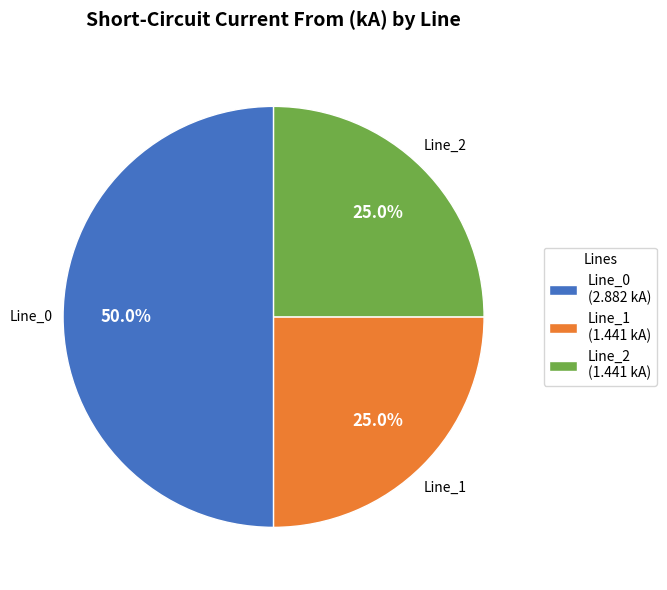

How many slices are in this pie chart?

3